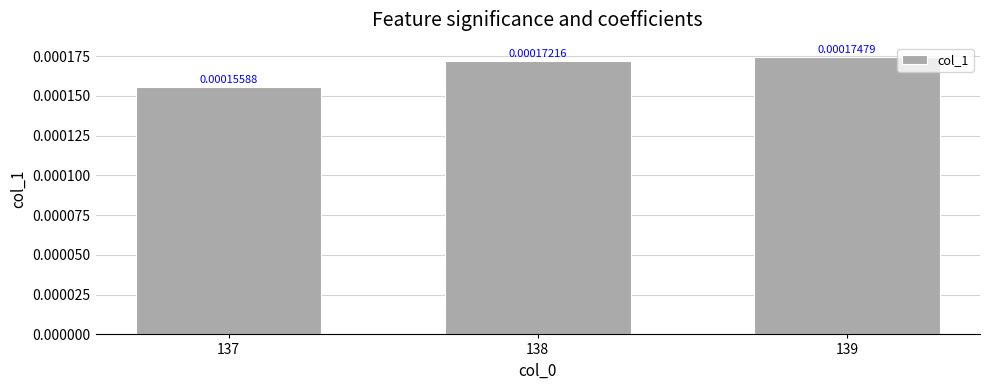

Between 138 and 137, which is larger?

138